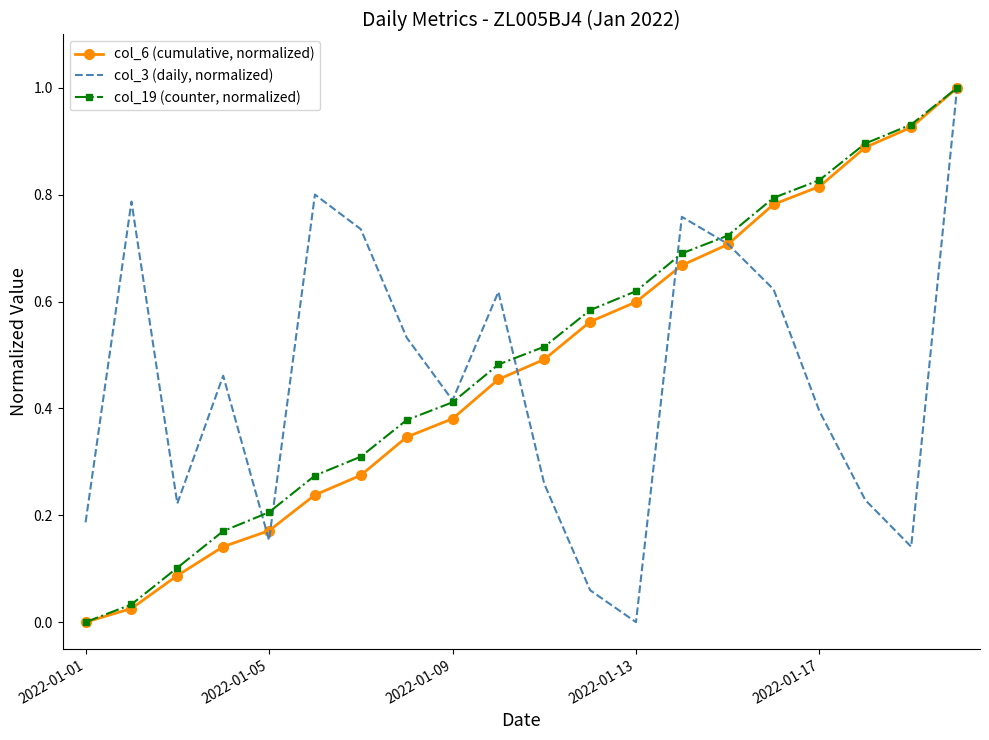

What are all the series names shown in the legend?

col_6 (cumulative, normalized), col_3 (daily, normalized), col_19 (counter, normalized)